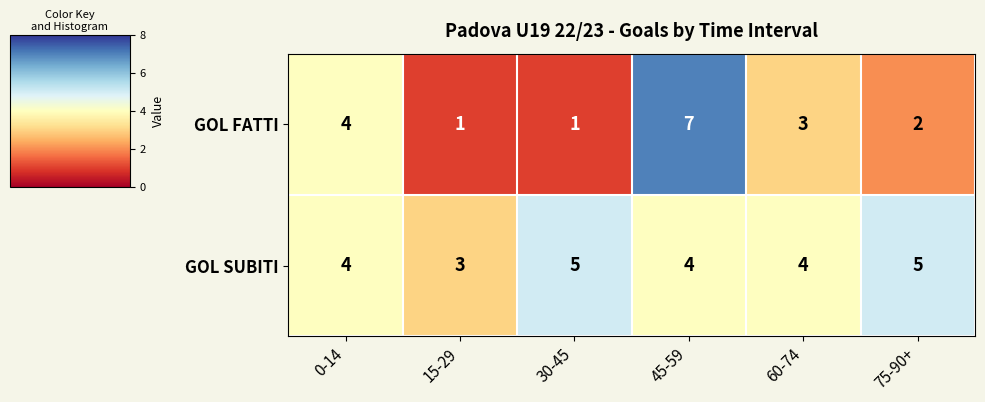

Reading left to right, transcribe all the data shown in this chart.

GOL FATTI: 4	1	1	7	3	2
GOL SUBITI: 4	3	5	4	4	5